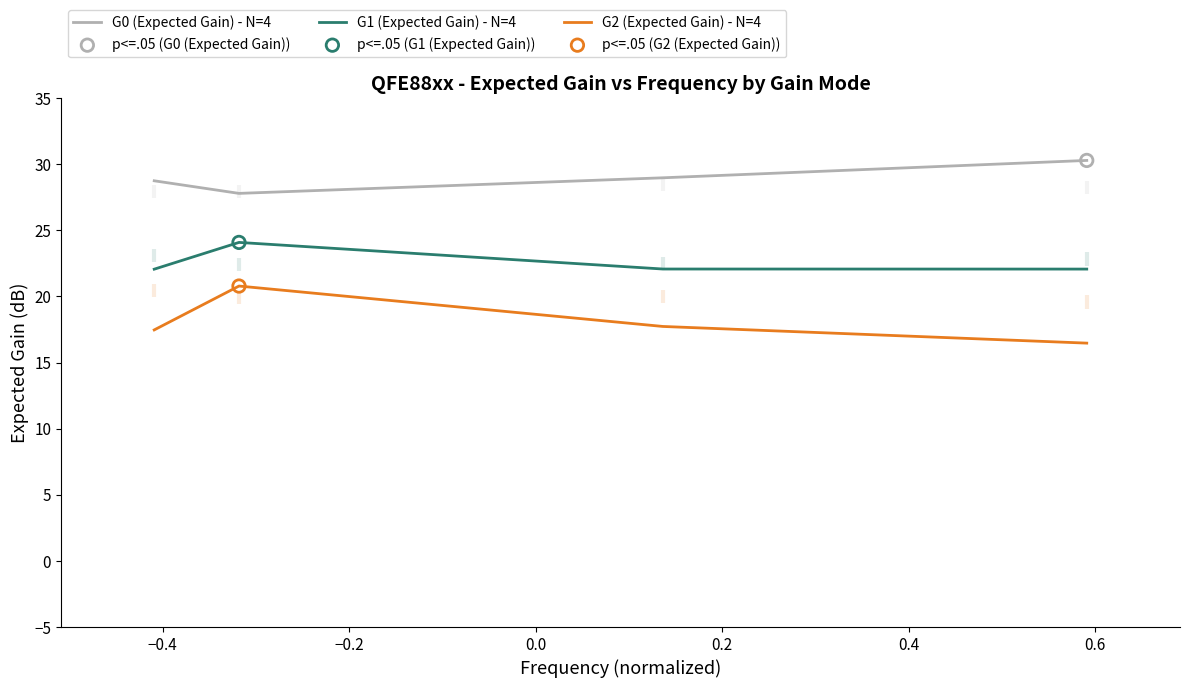

What are all the series names shown in the legend?

G0 (Expected Gain) - N=4, G1 (Expected Gain) - N=4, G2 (Expected Gain) - N=4